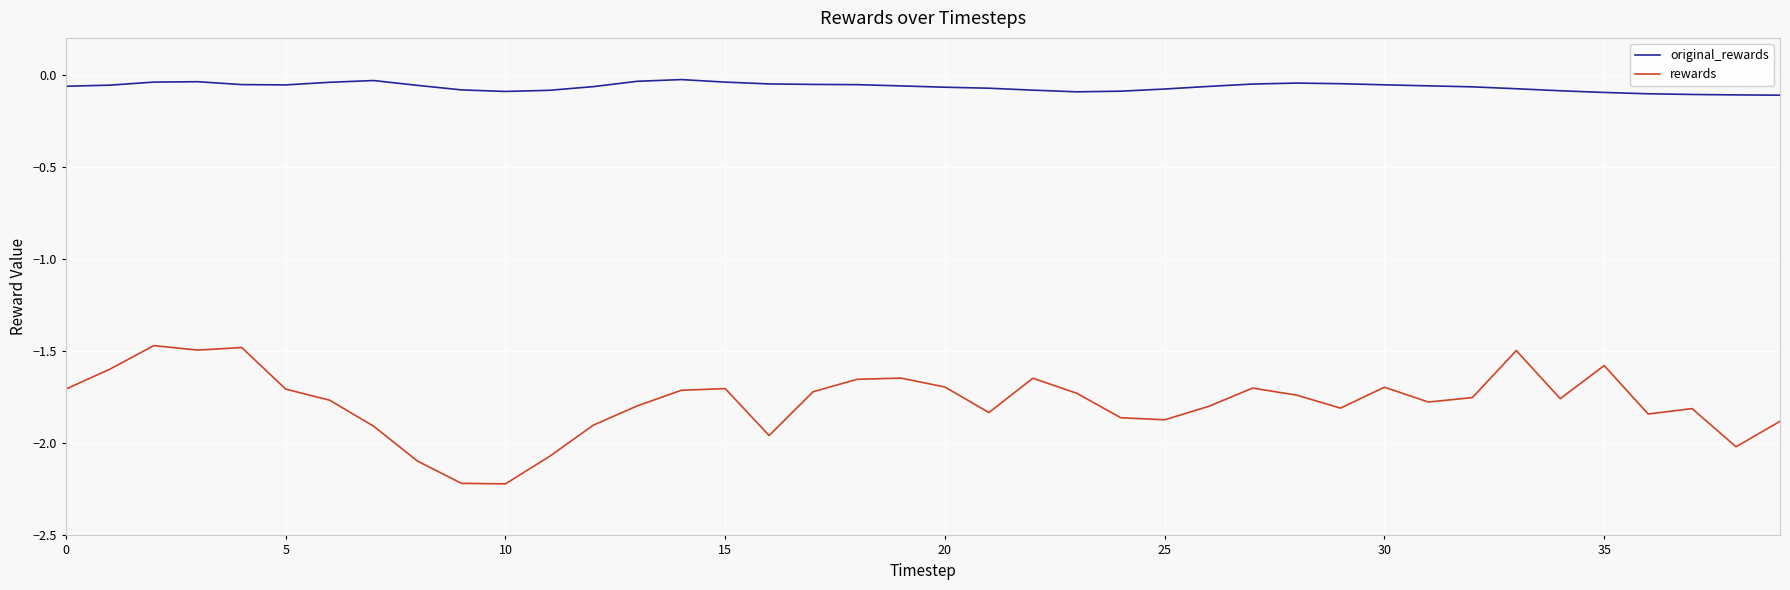

What is the lowest value of the rewards series?

-2.2